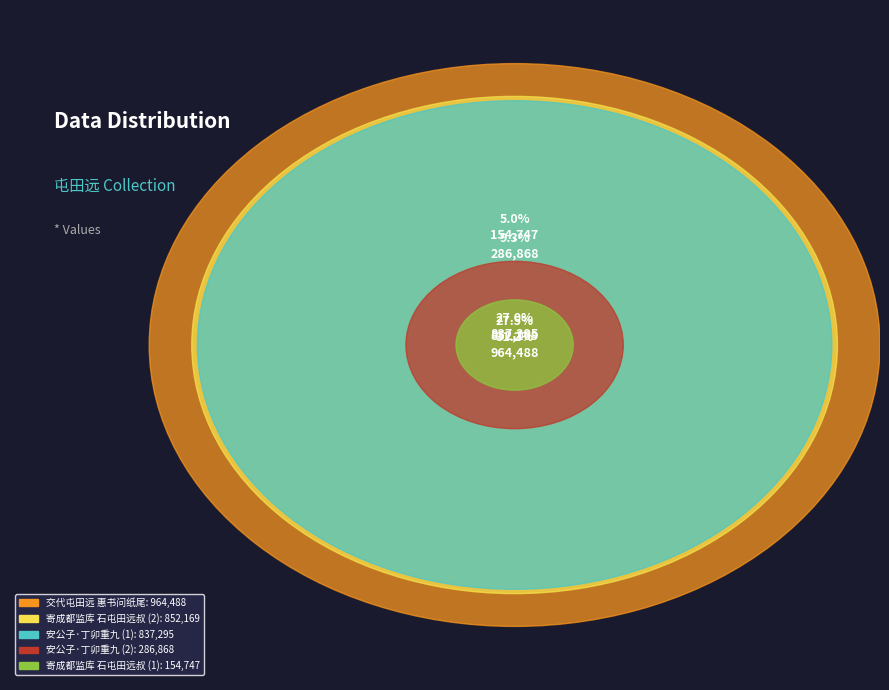

To the nearest percent, what is the difference between the largest and smallest slice percentages?

26%